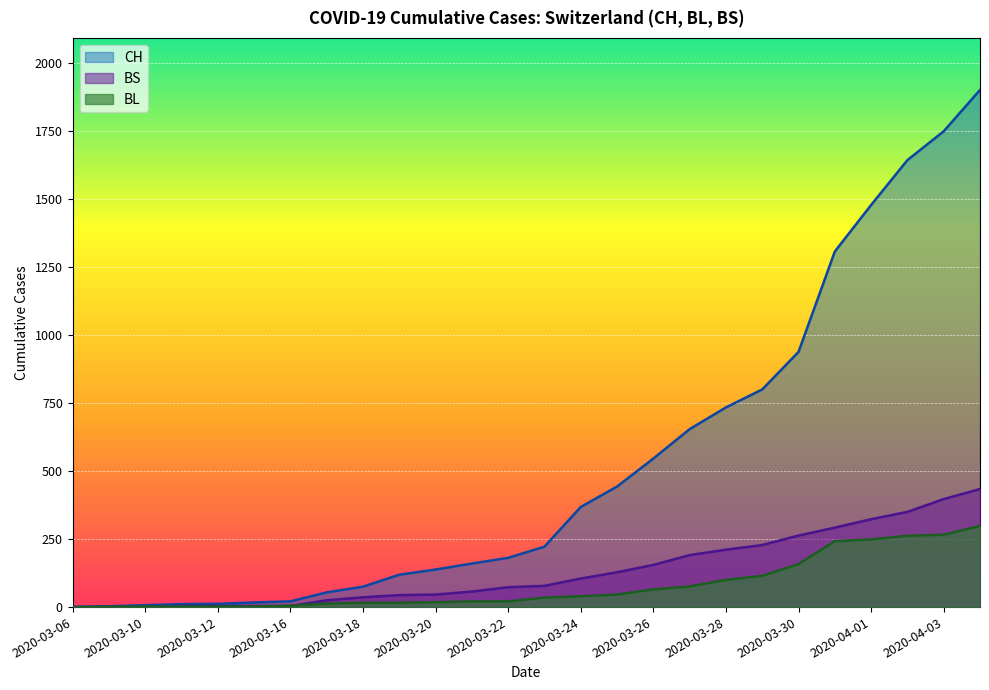

Which category has the highest value in the BL series?

2020-04-04